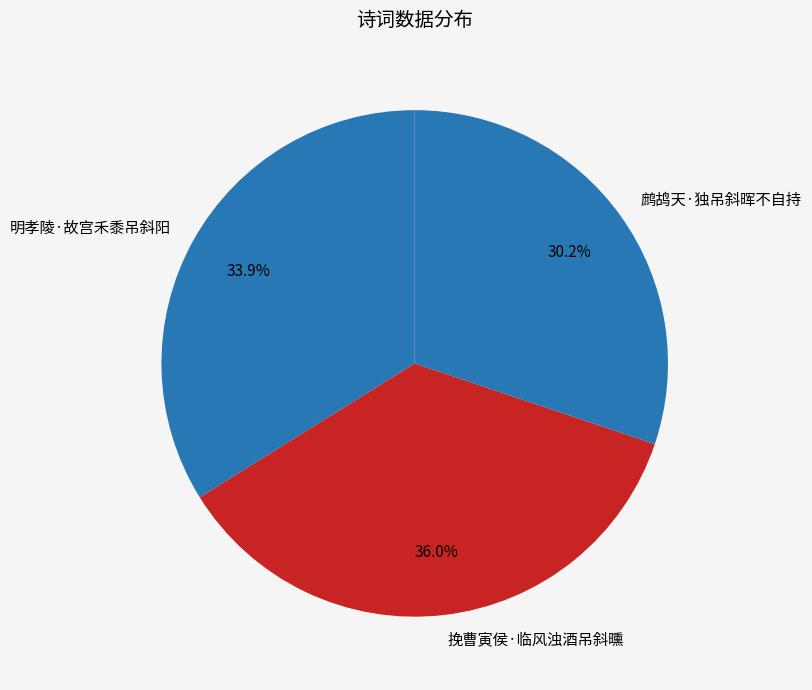

Which category has the biggest portion of the pie?

挽曹寅侯·临风浊酒吊斜曛